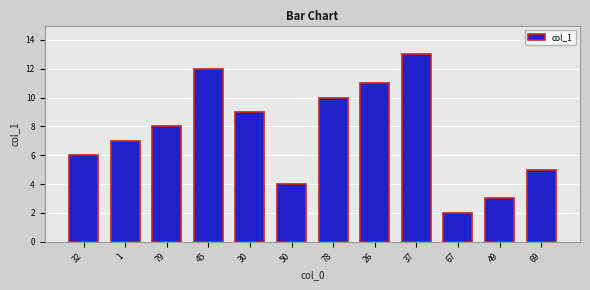

What is the difference between the maximum and minimum values?

11.0